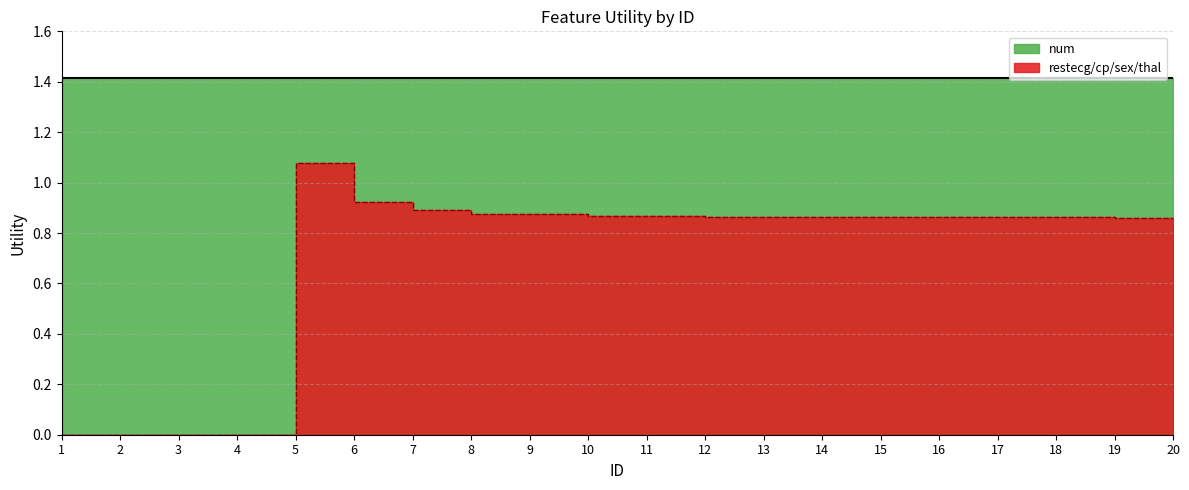

How many interior local peaks (higher than both neighbors) does the data have?

1